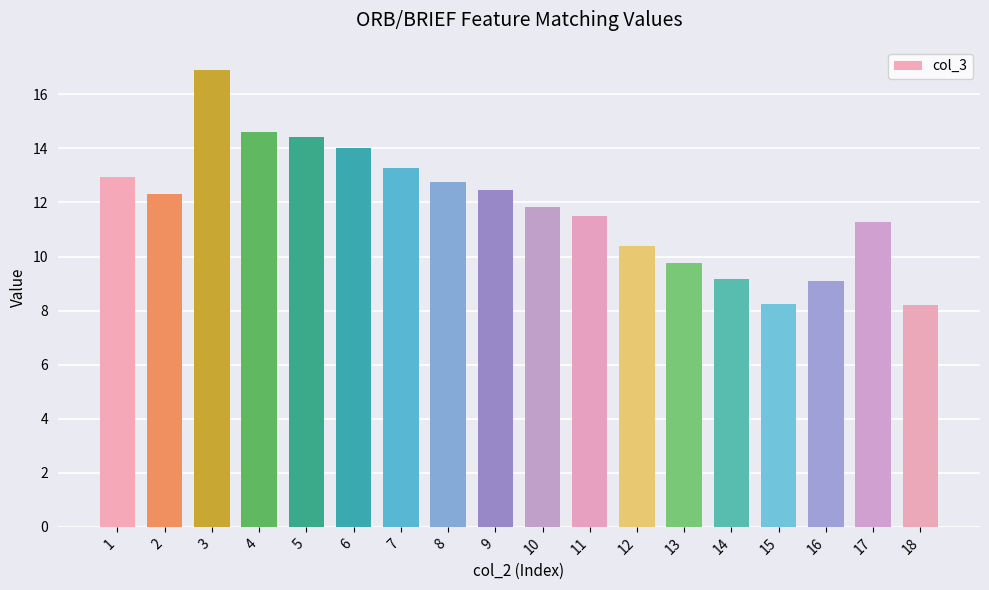

Read the value at 5.

14.4